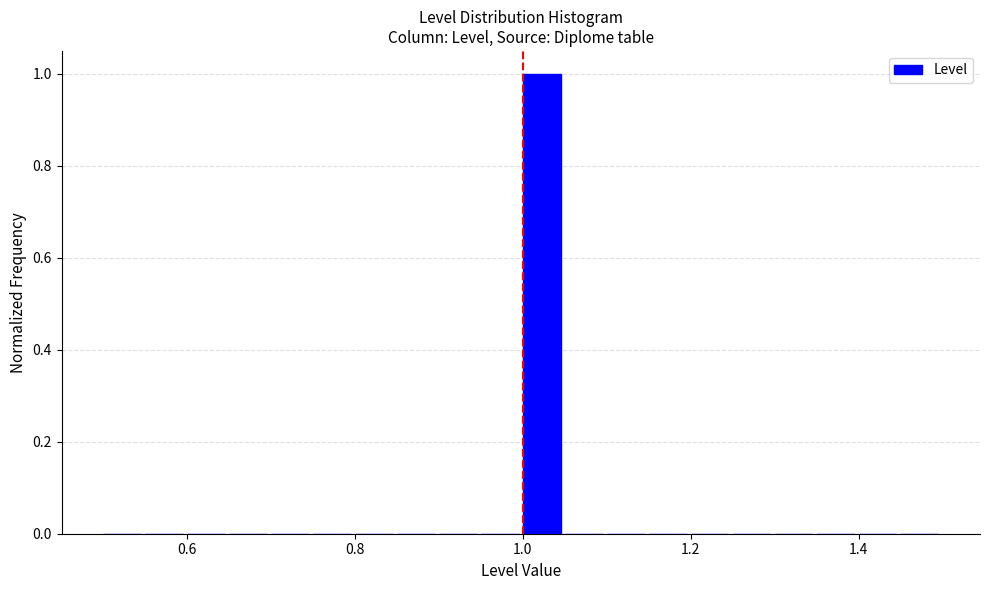

Around what value on the x-axis is the tallest bar? Give the approximate position of its centre, as read against the axis.

1.02